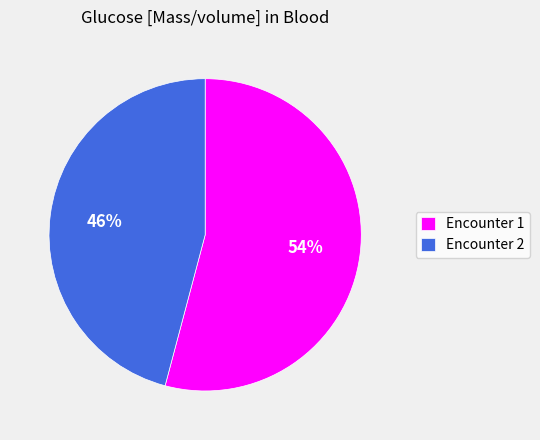

Does any single category account for the majority?

Yes